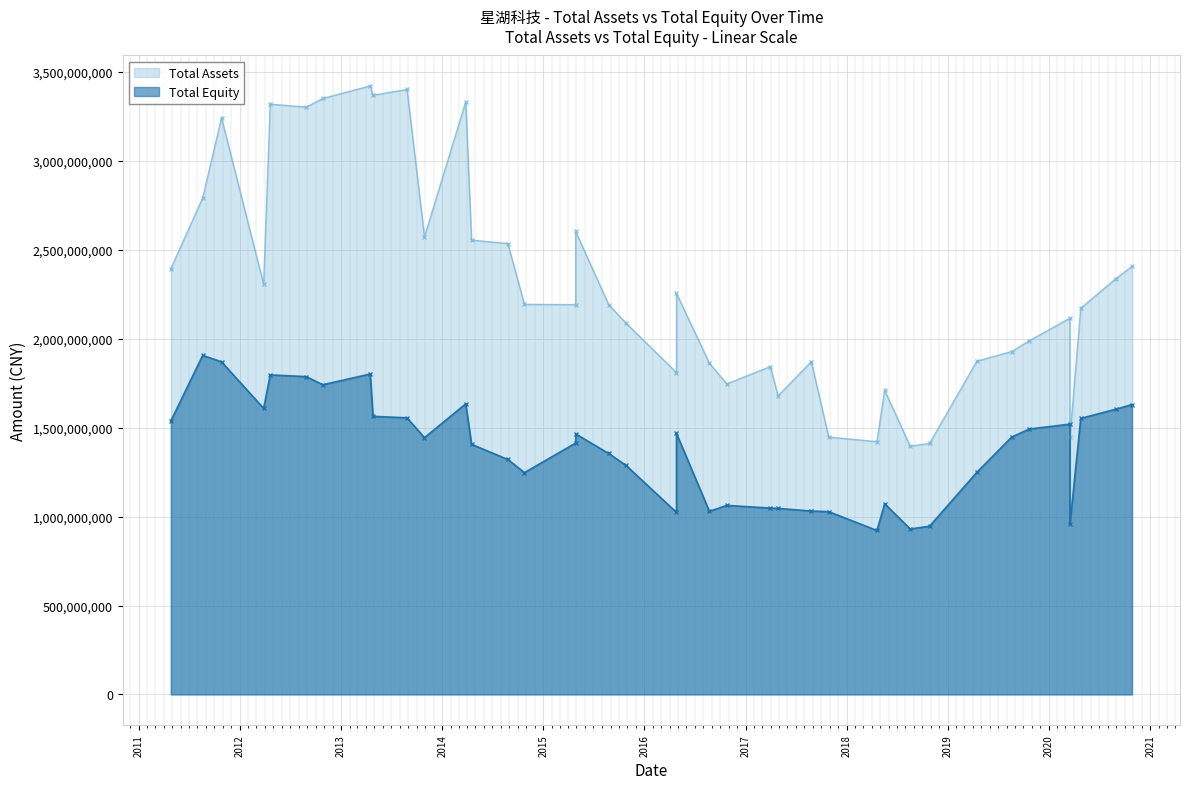

How many data points in Total Assets are less than 2192766157?

19